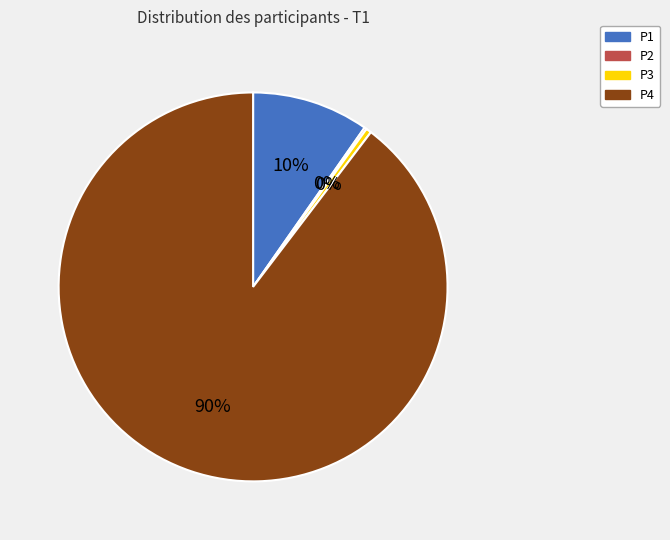

Which category accounts for the majority?

P4